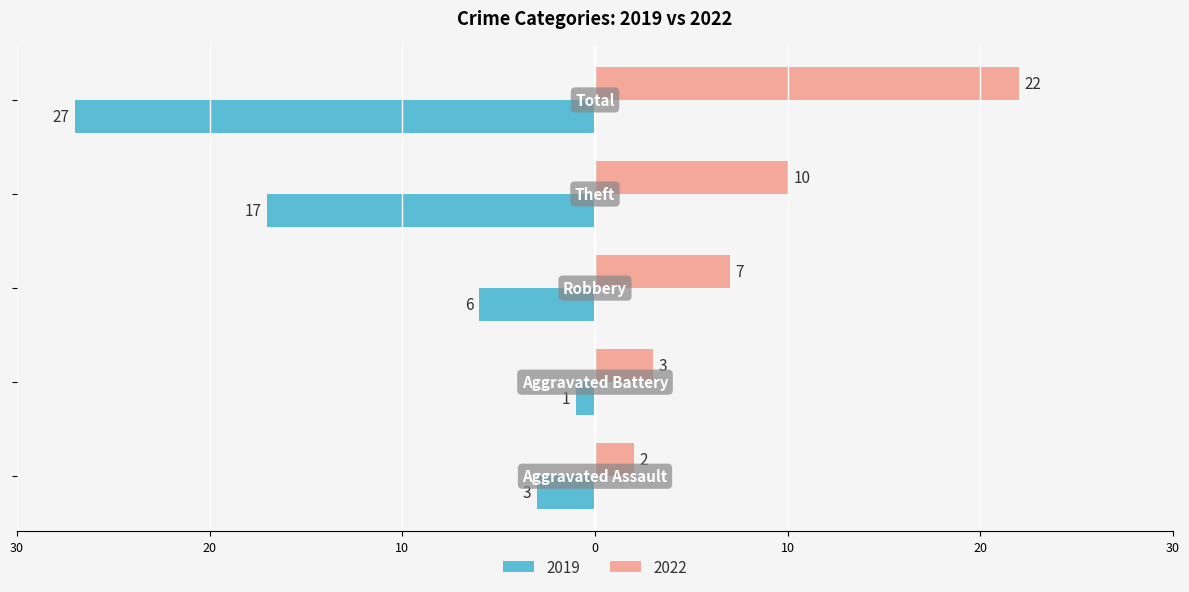

What are all the series names shown in the legend?

2019, 2022